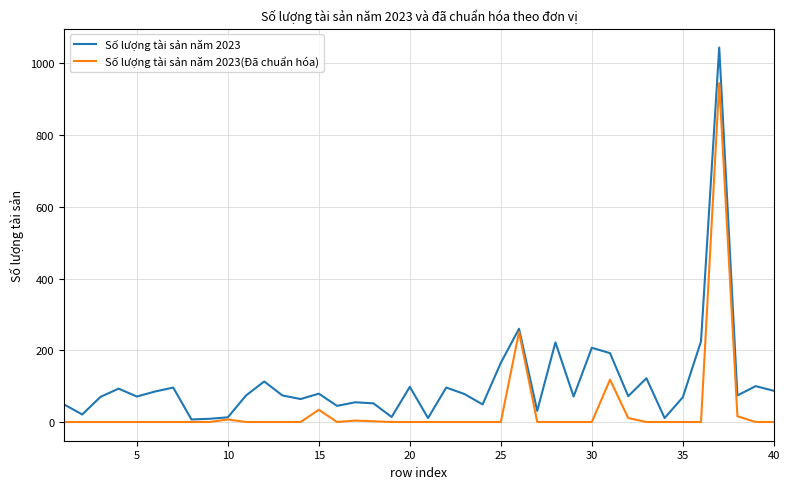

List the series in order of their overall mean, highest first.

Số lượng tài sản năm 2023, Số lượng tài sản năm 2023(Đã chuẩn hóa)